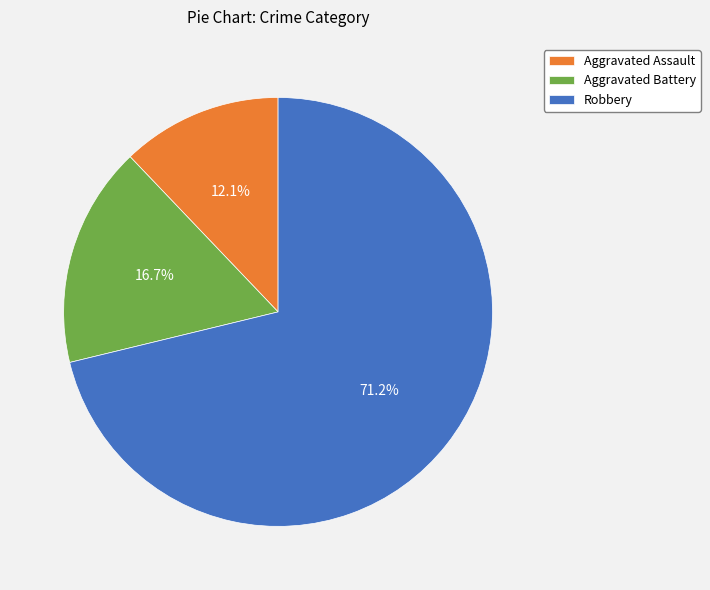

Which has a higher value, Aggravated Battery or Robbery?

Robbery